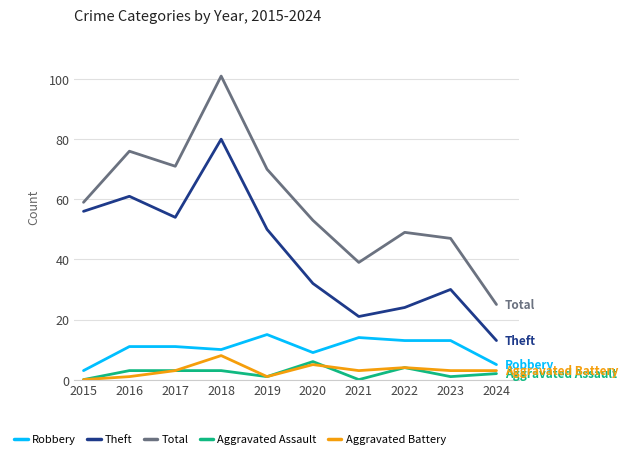

Which label corresponds to the largest value in the chart?

2018